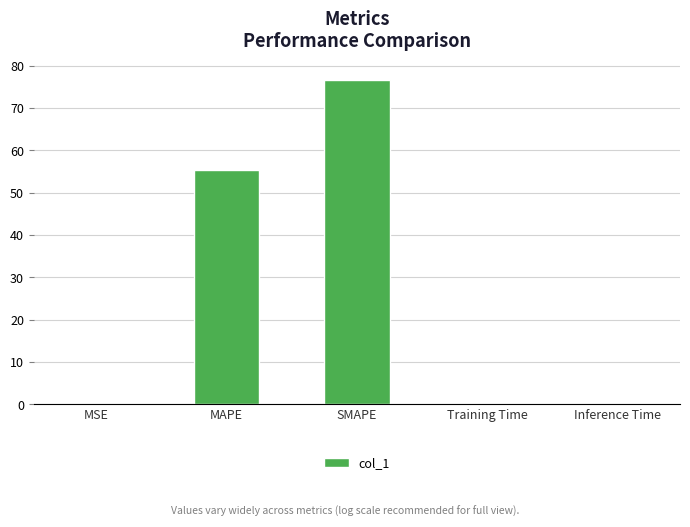

Where is the data nearest to the value 38?

MAPE